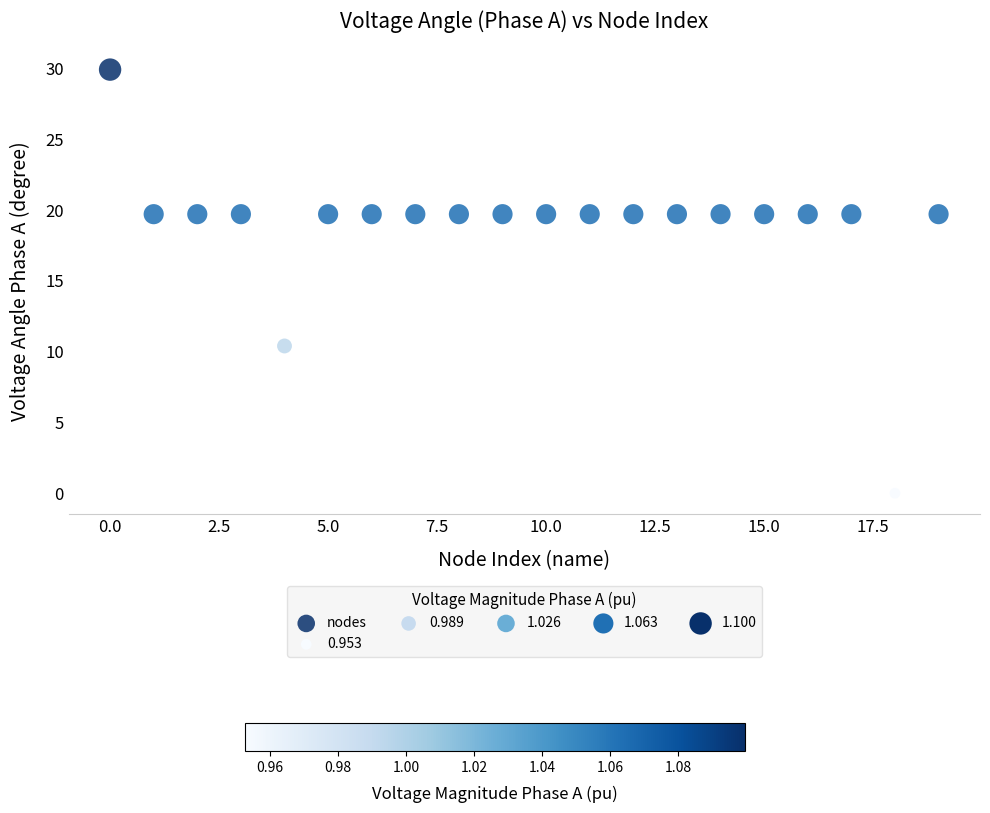

What is the range of Y values (max minus min)?

29.9